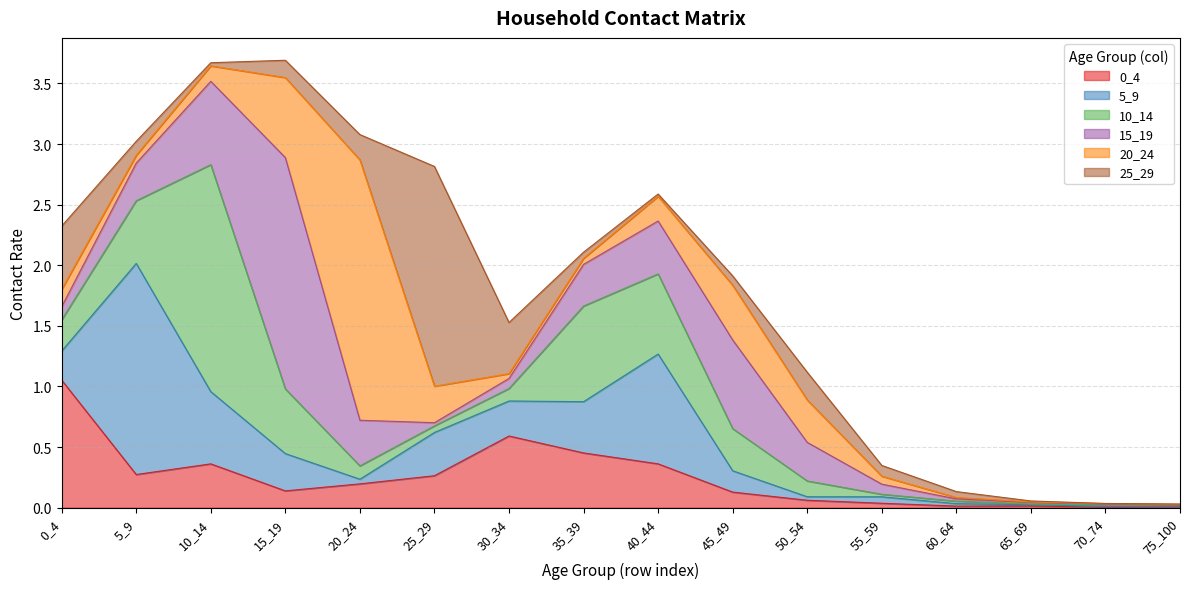

Reading left to right, extract all data points from this chart.

0_4: 1.1	0.3	0.4	0.1	0.2	0.3	0.6	0.5	0.4	0.1	0.1	0.0	0.0	0.0	0.0	0.0
5_9: 0.2	1.7	0.6	0.3	0.0	0.4	0.3	0.4	0.9	0.2	0.0	0.1	0.0	0.0	0.0	0.0
10_14: 0.3	0.5	1.9	0.5	0.1	0.1	0.1	0.8	0.7	0.3	0.1	0.0	0.0	0.0	0.0	0.0
15_19: 0.1	0.3	0.7	1.9	0.4	0.0	0.1	0.3	0.4	0.7	0.3	0.1	0.0	0.0	0.0	0.0
20_24: 0.1	0.1	0.1	0.7	2.1	0.3	0.0	0.0	0.2	0.5	0.3	0.1	0.0	0.0	0.0	0.0
25_29: 0.5	0.1	0.0	0.1	0.2	1.8	0.4	0.1	0.0	0.1	0.2	0.1	0.0	0.0	0.0	0.0